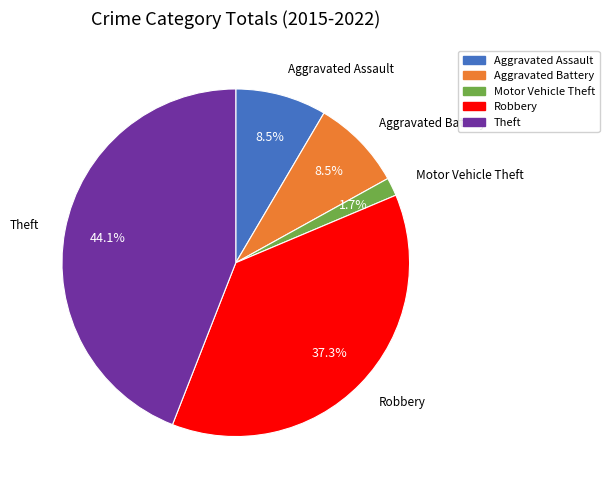

Between Motor Vehicle Theft and Aggravated Battery, which is larger?

Aggravated Battery